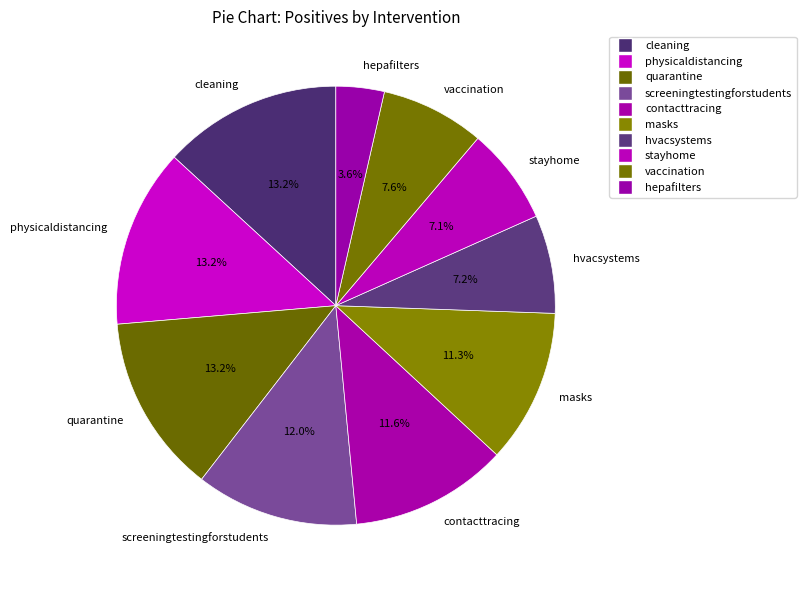

What percentage is NOT represented by hepafilters?

96.4%